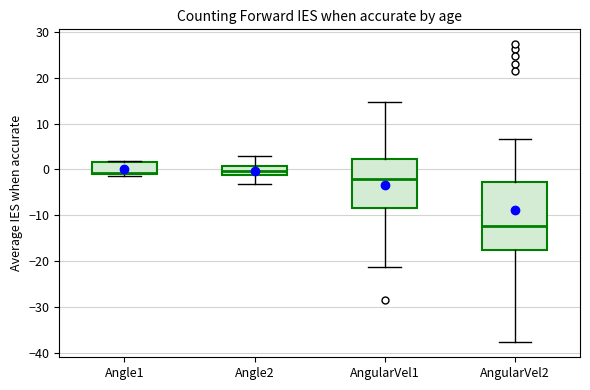

Which box is the tallest, from its lower edge to its upper edge?

AngularVel2